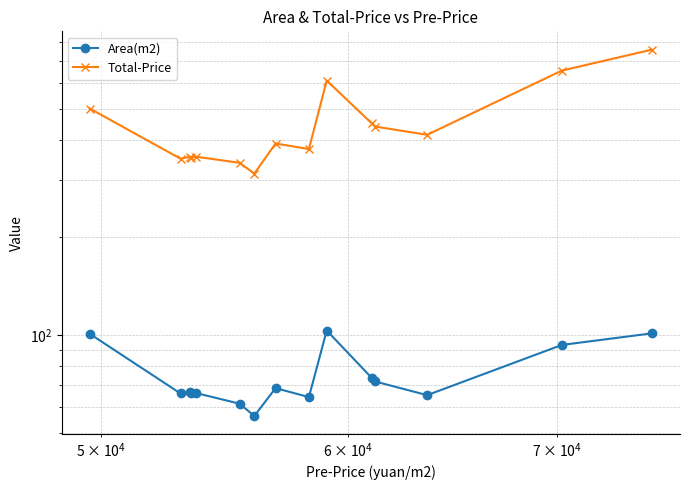

Which series has the largest total across all categories?

Total-Price